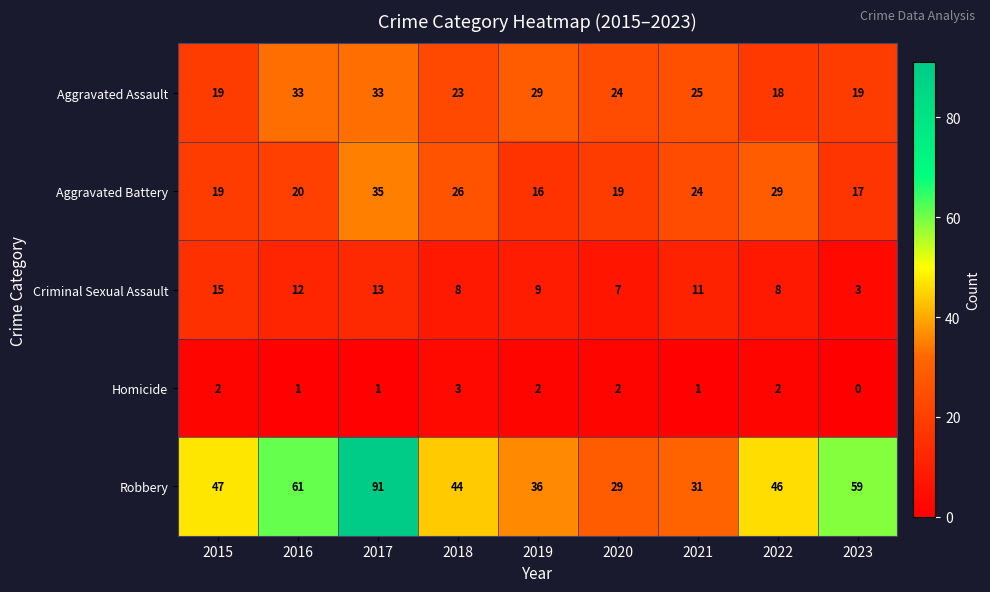

Read the Robbery value at 2017.

91